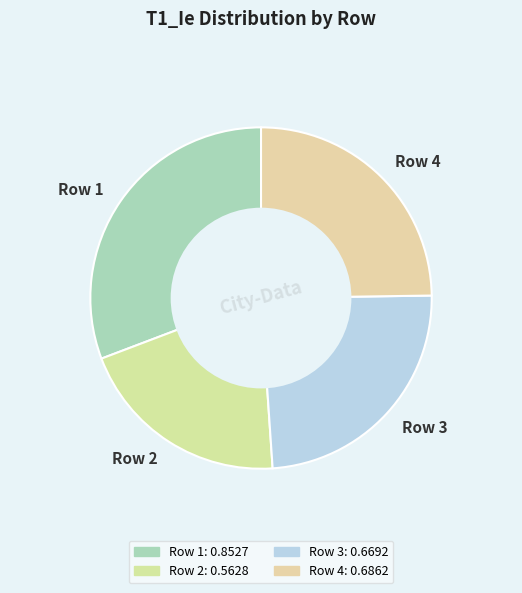

Do Row 4 and Row 3 together represent more than half of the pie?

No